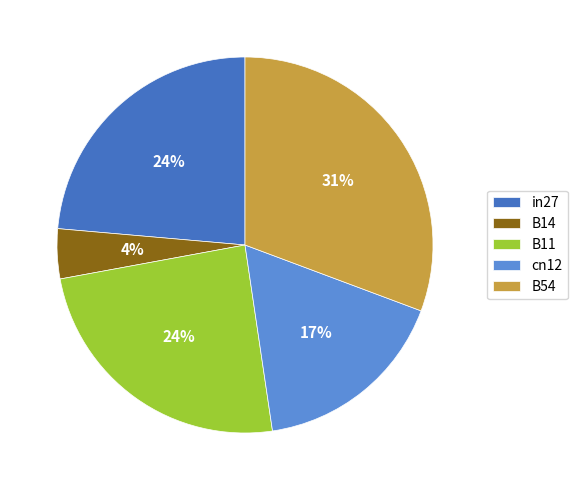

Which category has the biggest portion of the pie?

B54